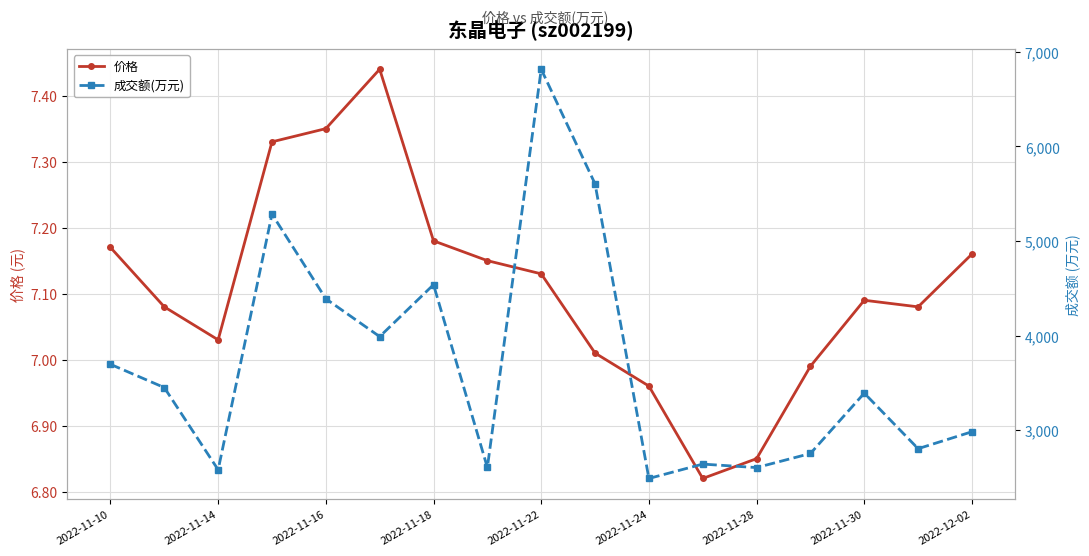

What are all the series names shown in the legend?

价格, 成交额(万元)